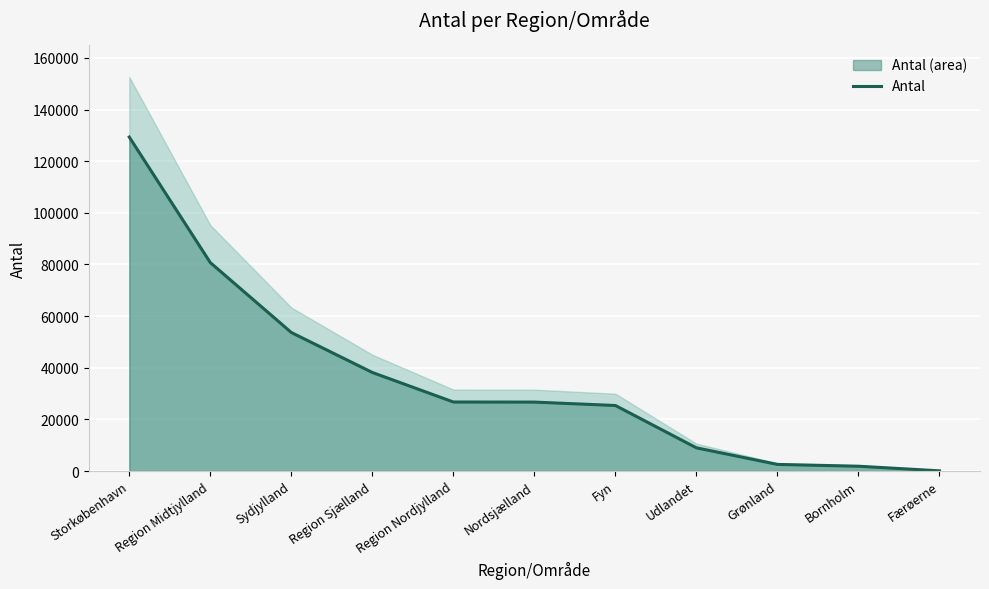

How many distinct data groups are displayed?

1